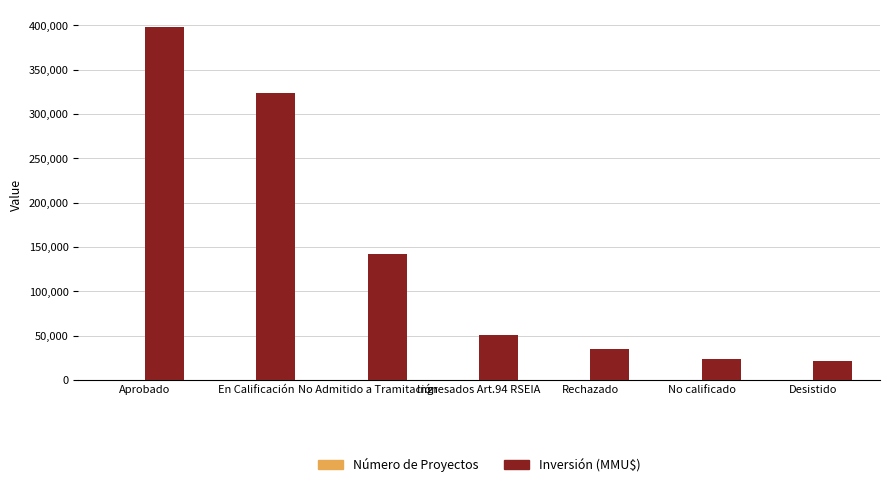

At which label does Inversión (MMU$) reach its peak?

Aprobado